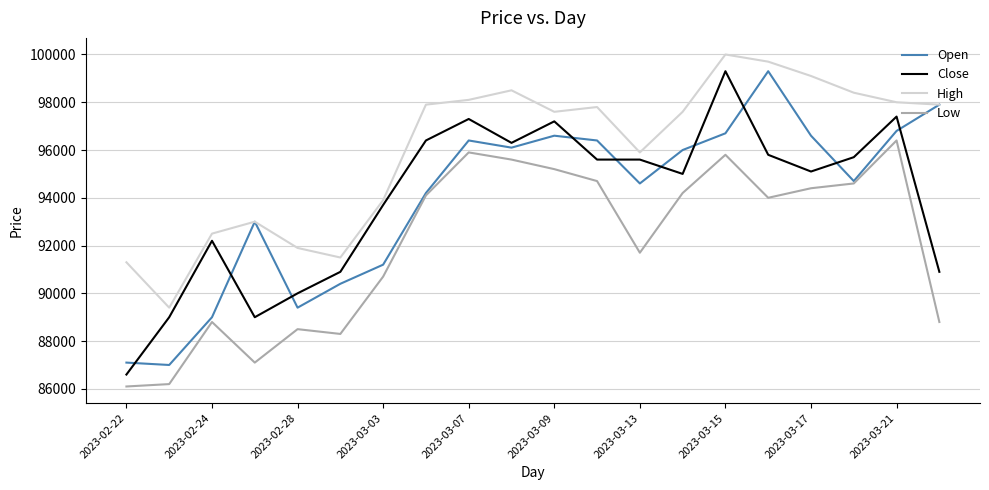

What is the maximum value shown in the chart?

100000